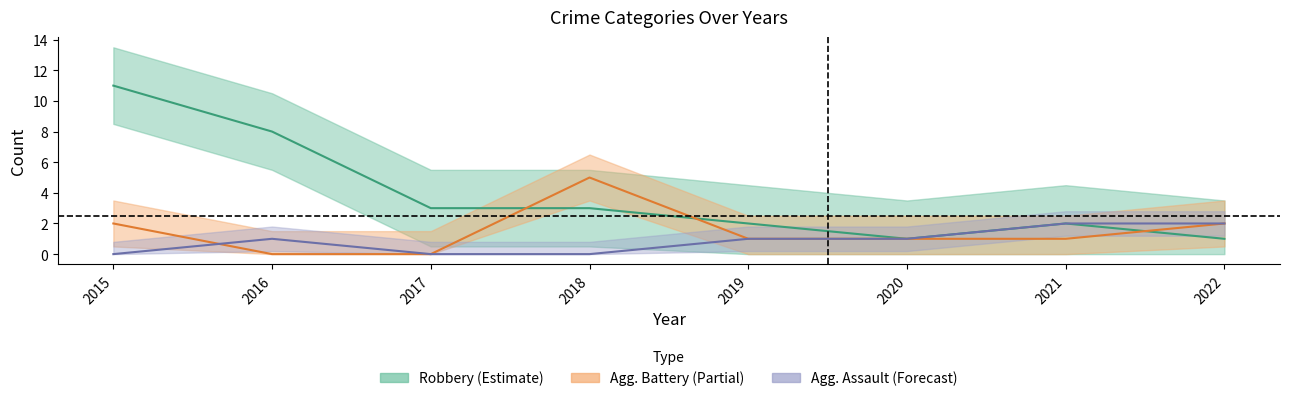

Reading left to right, extract all data points from this chart.

Aggravated Assault: 2015=0	2016=1	2017=0	2018=0	2019=1	2020=1	2021=2	2022=2
Aggravated Battery: 2015=2	2016=0	2017=0	2018=5	2019=1	2020=1	2021=1	2022=2
Robbery: 2015=11	2016=8	2017=3	2018=3	2019=2	2020=1	2021=2	2022=1